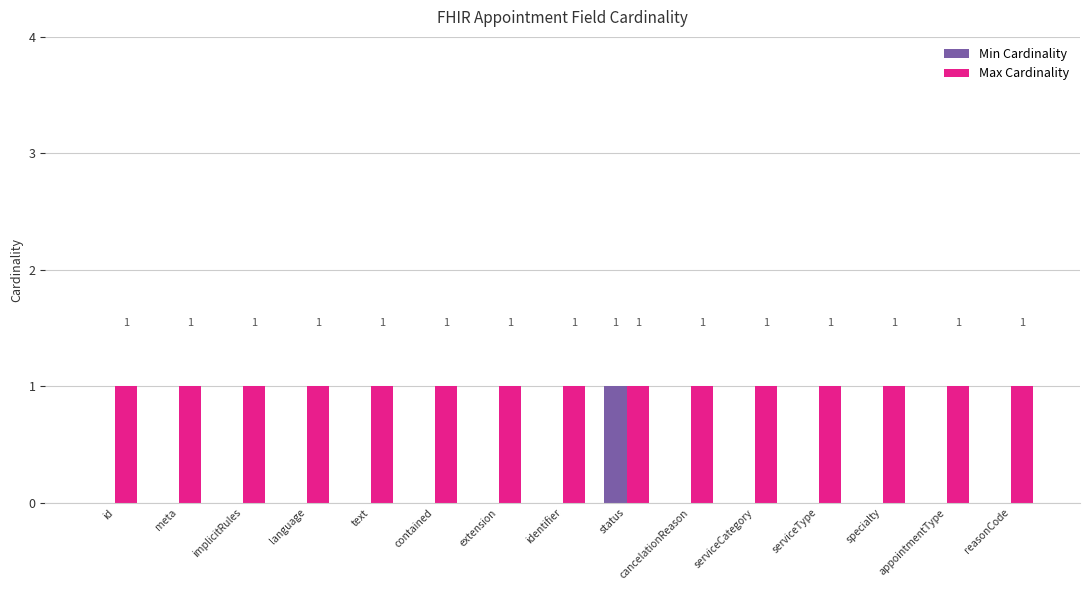

How many Min Cardinality values are between 0 and 1?

15